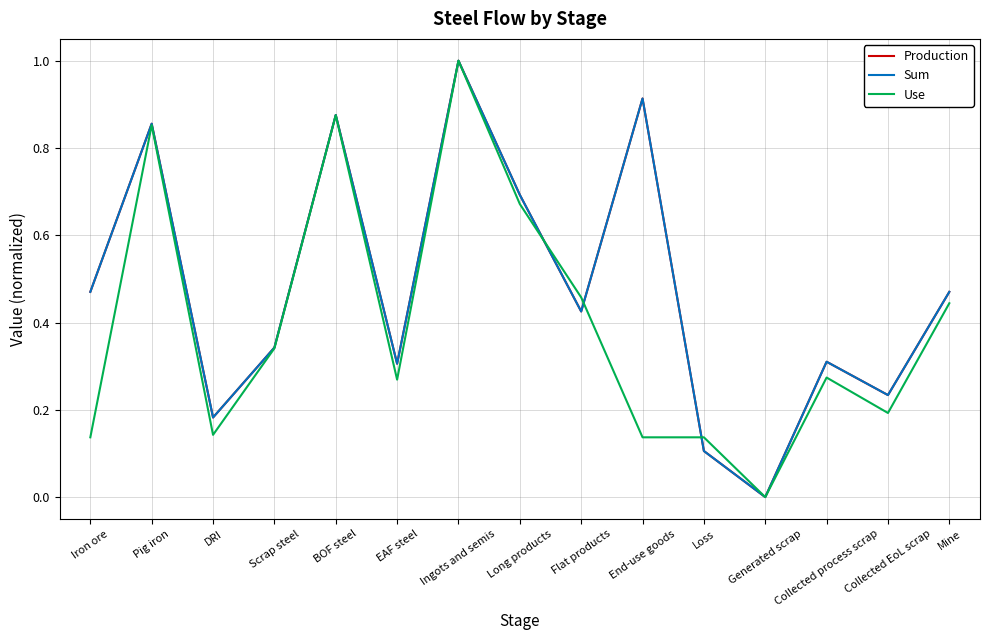

How many lines are shown in the chart?

3